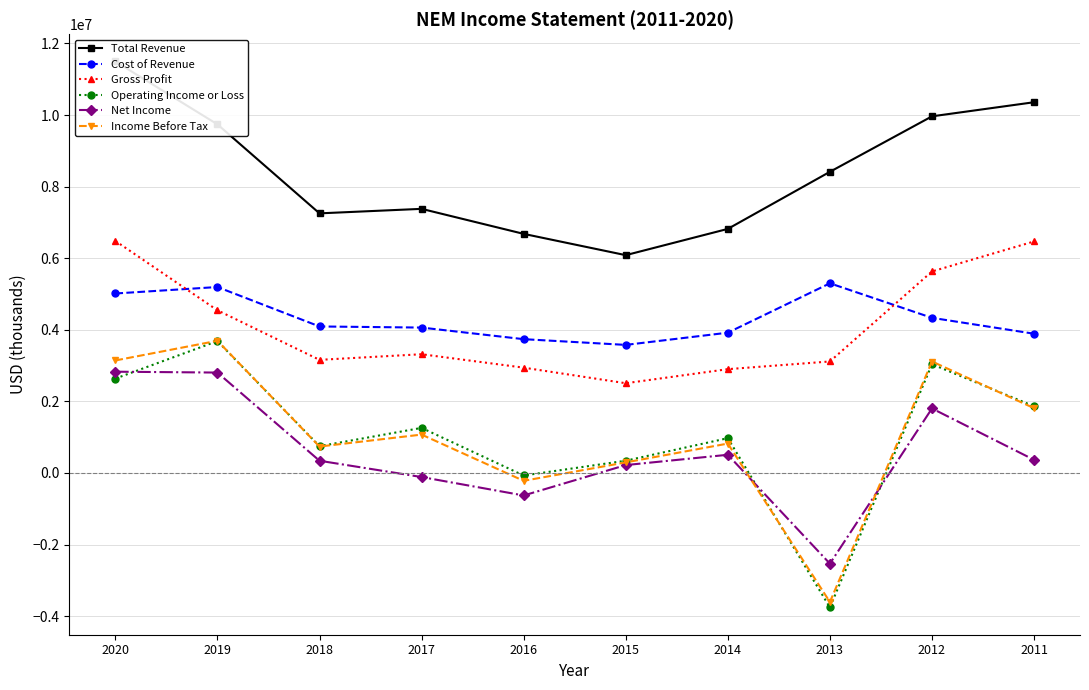

What is the sum of all Cost of Revenue values?

43122000